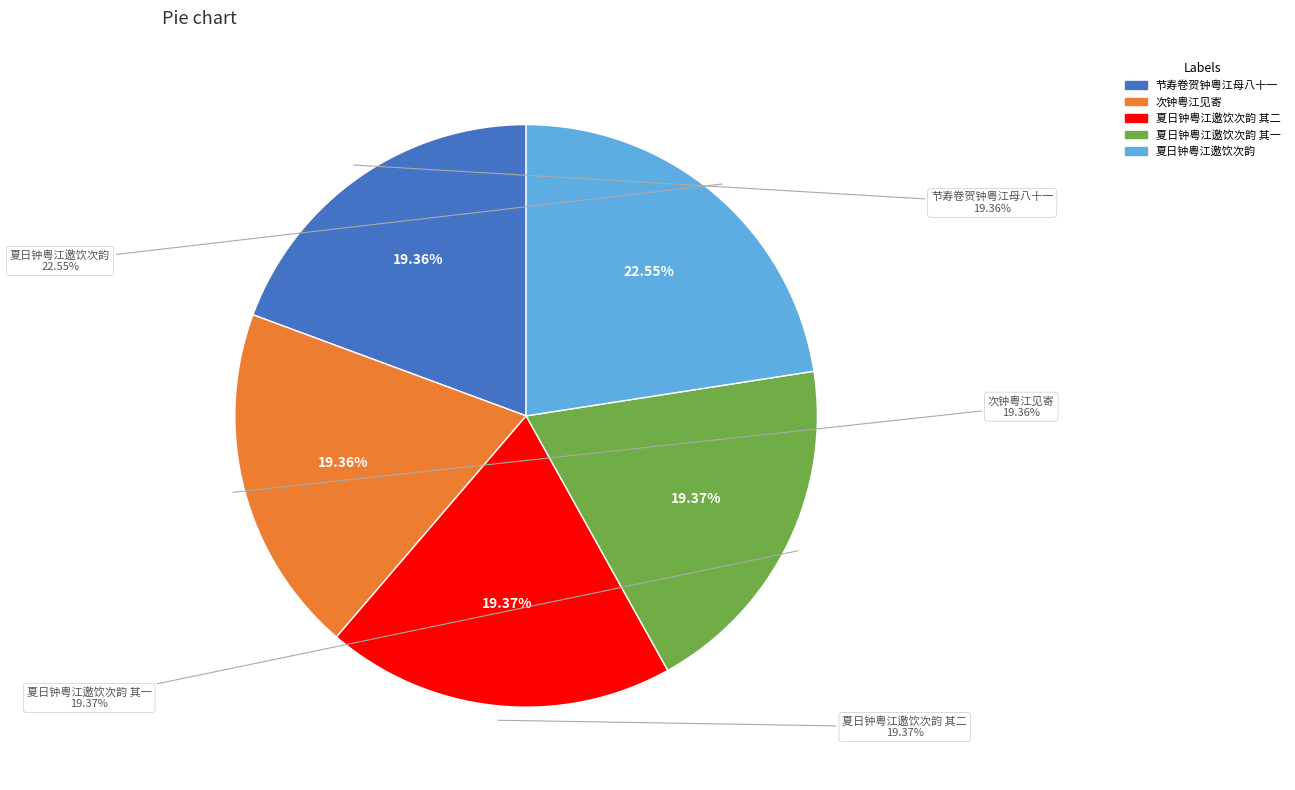

What percentage is the 节寿卷贺钟粤江母八十一 slice, to the nearest percent?

19%